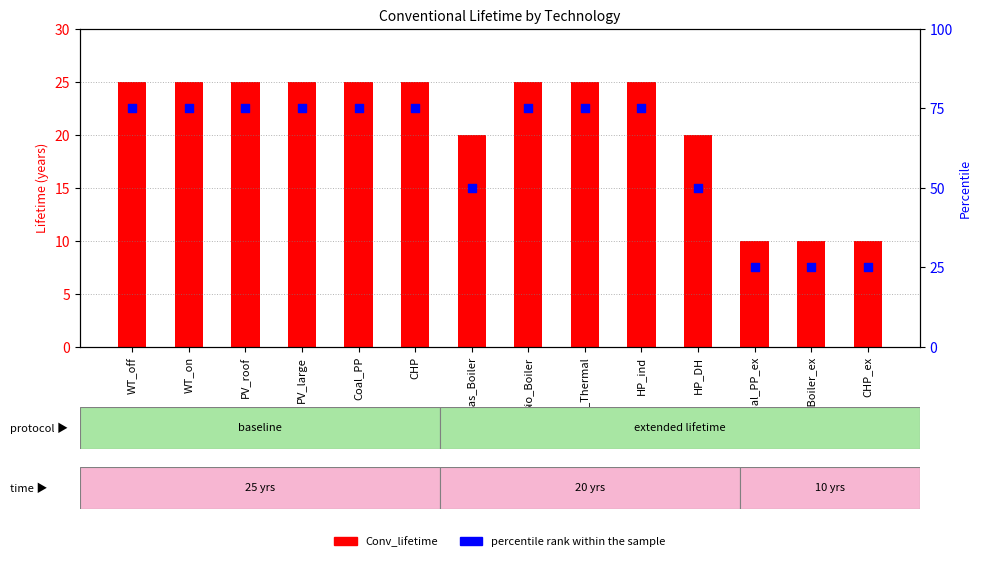

Which series has the largest total across all categories?

percentile rank within the sample